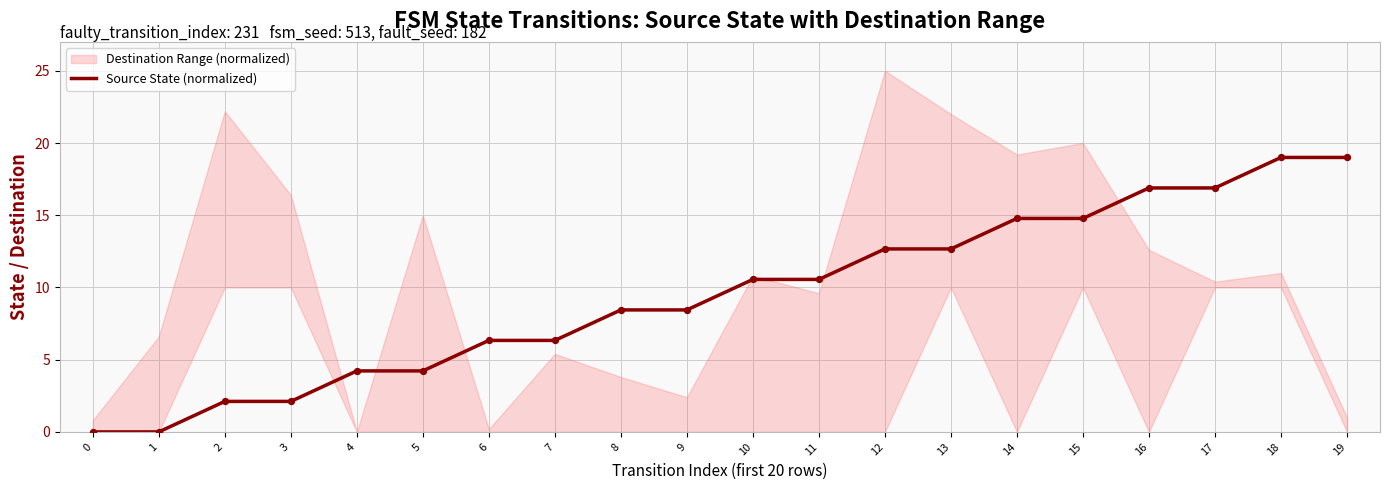

What is the change in value from 4 to 7?

+2.1